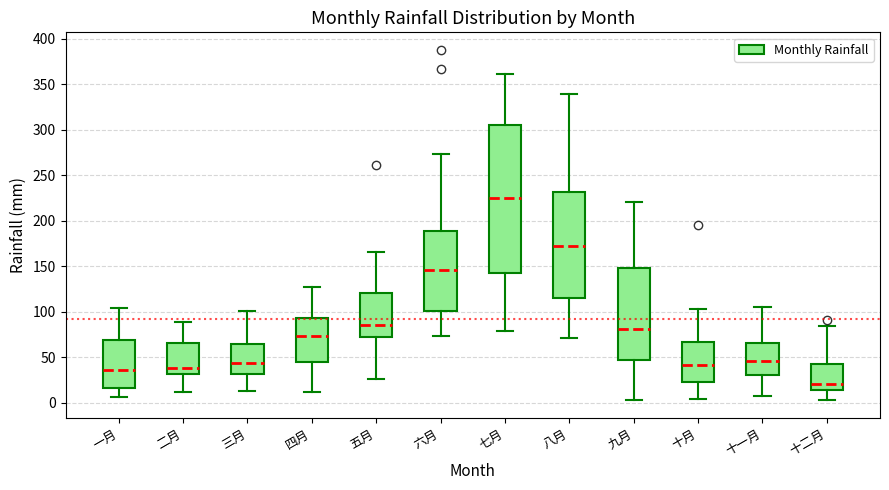

Which box is the tallest, from its lower edge to its upper edge?

七月